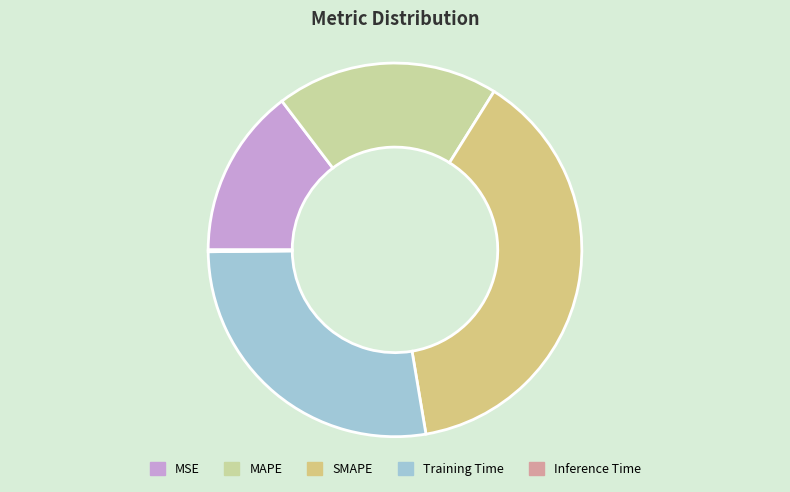

To the nearest percent, what is the difference between the largest and smallest slice percentages?

38%